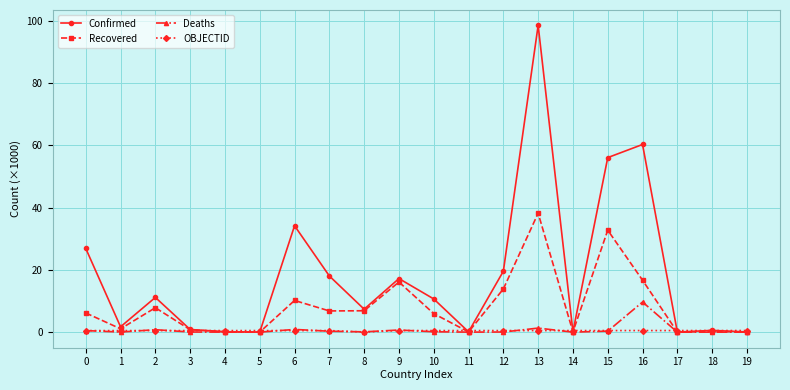

At how many categories does at least one series exceed 42?

3